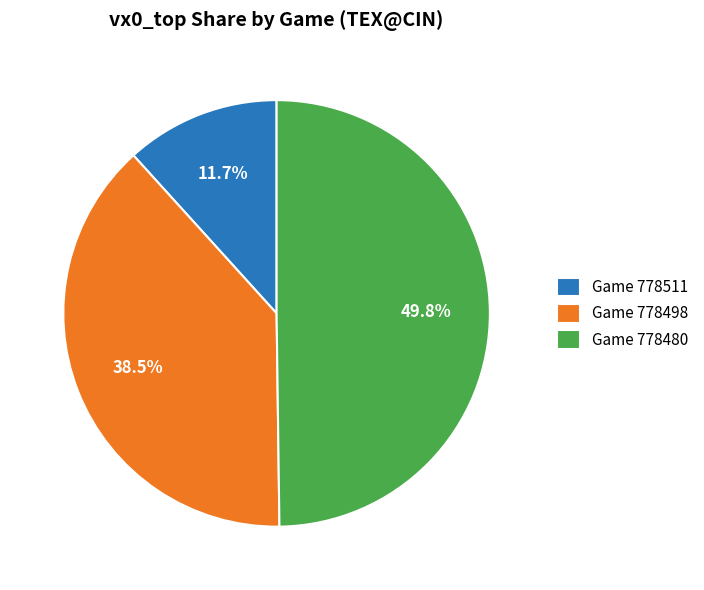

What percentage do Game 778511 and Game 778498 together represent?

50.2%